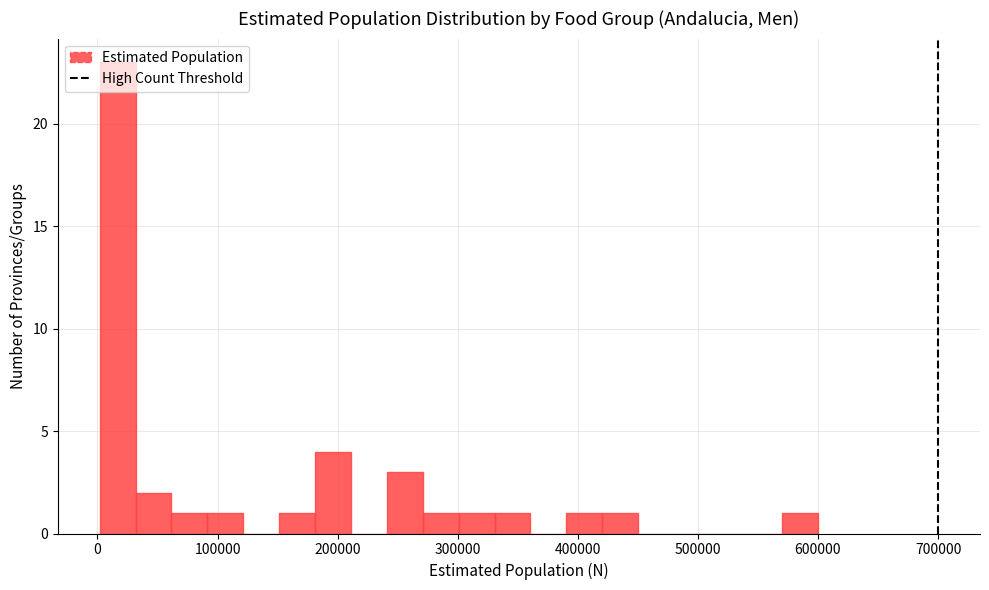

Read against the x-axis, roughly where is the centre of the tallest bar?

20000